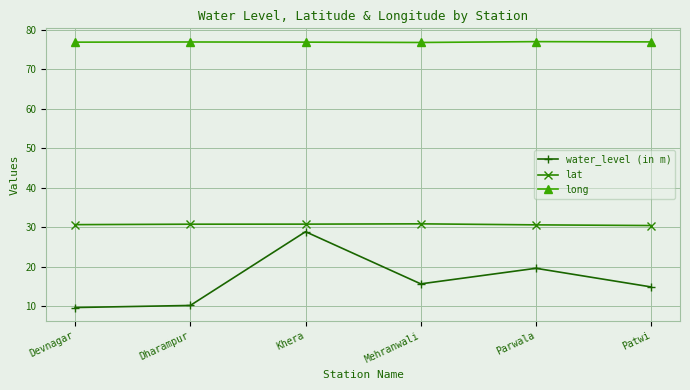

True or false: lat and water_level (in m) cross at least once.

False